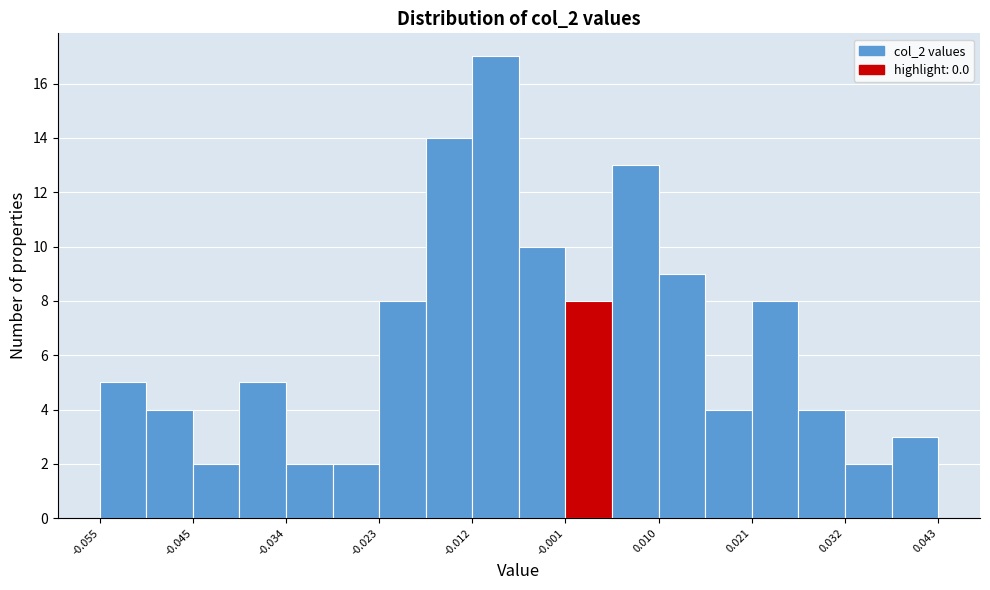

Read against the x-axis, roughly where is the centre of the tallest bar?

-0.010